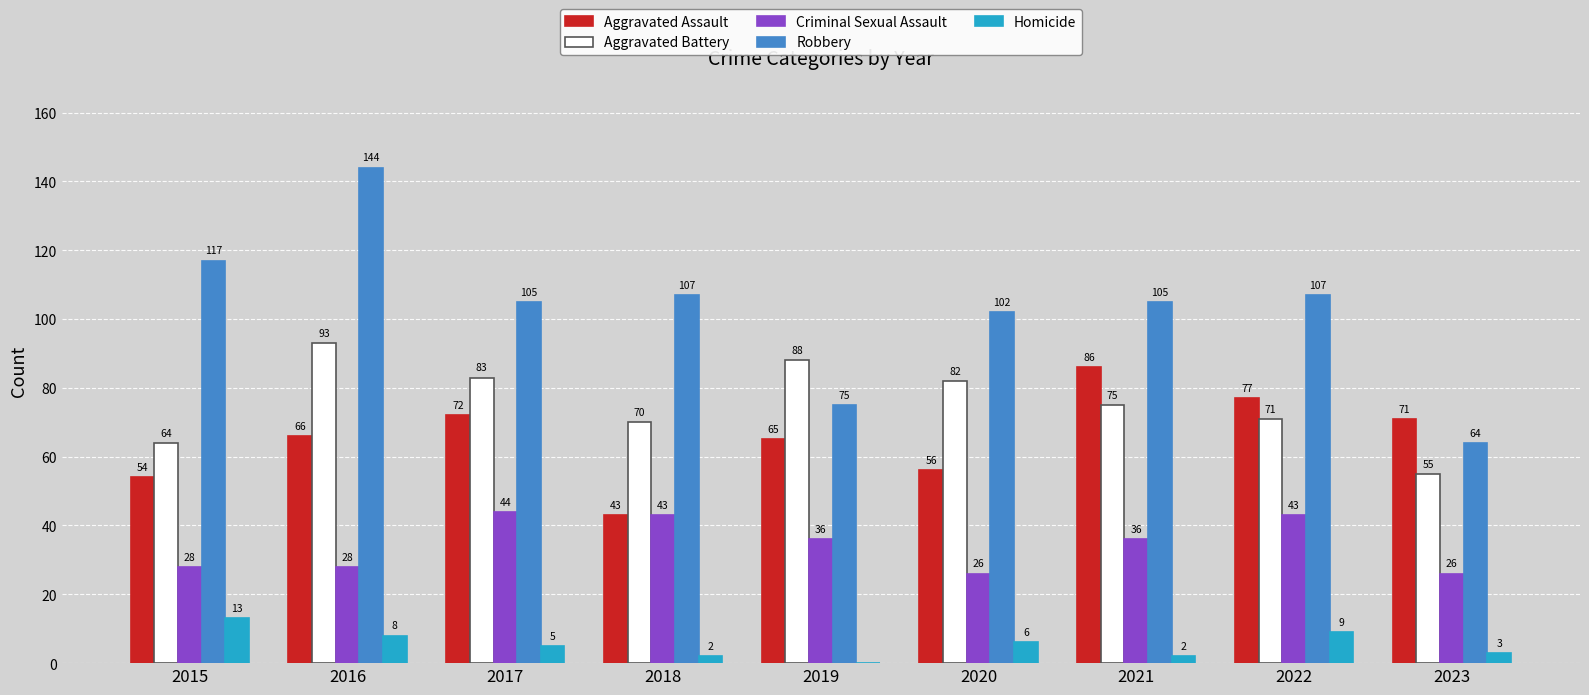

Where is Aggravated Assault nearest to the value 64?

2019